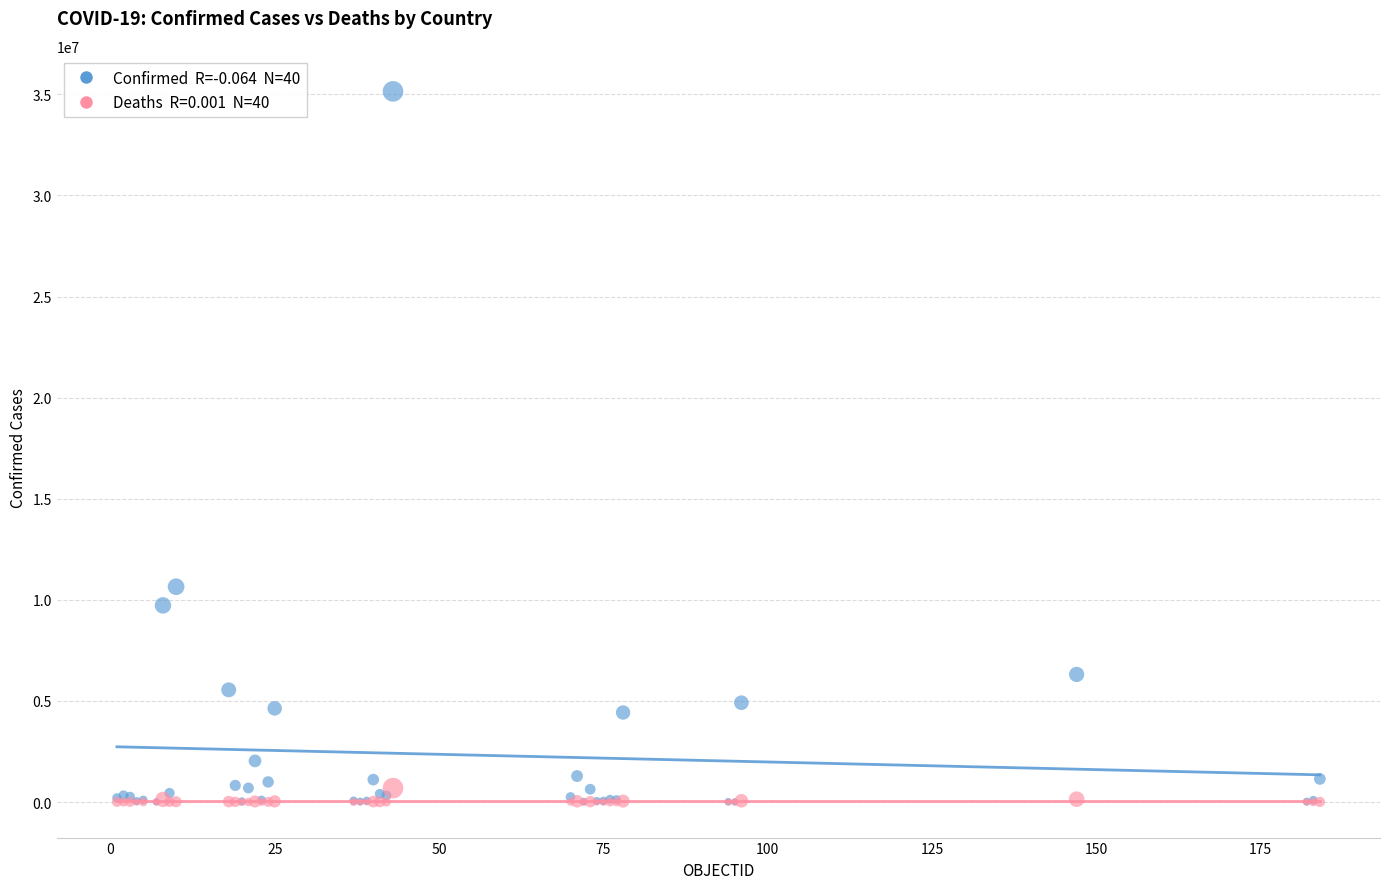

Across all series, what Y value is closest to 17574762?

10649747